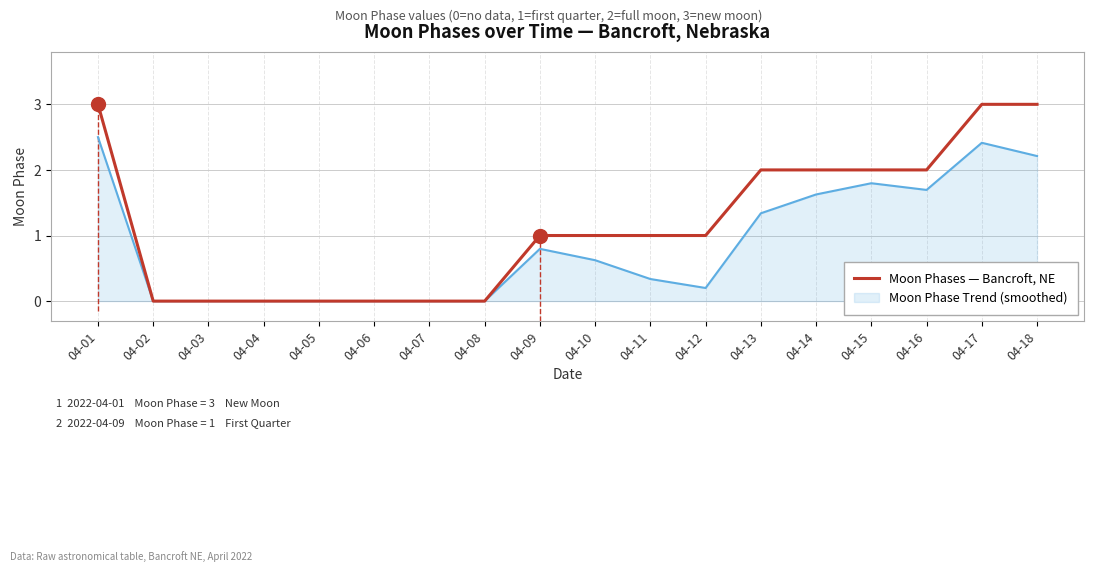

Which series has the largest total across all categories?

Moon Phases — Bancroft, NE